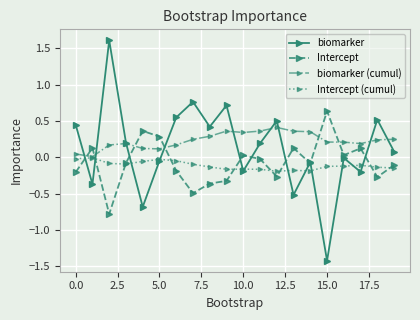

What is the difference between the maximum and minimum values in the biomarker series?

3.0